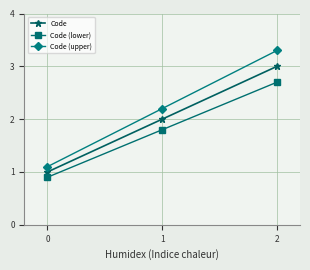

Rank the series by their maximum value, from lowest to highest.

Code (lower), Code, Code (upper)